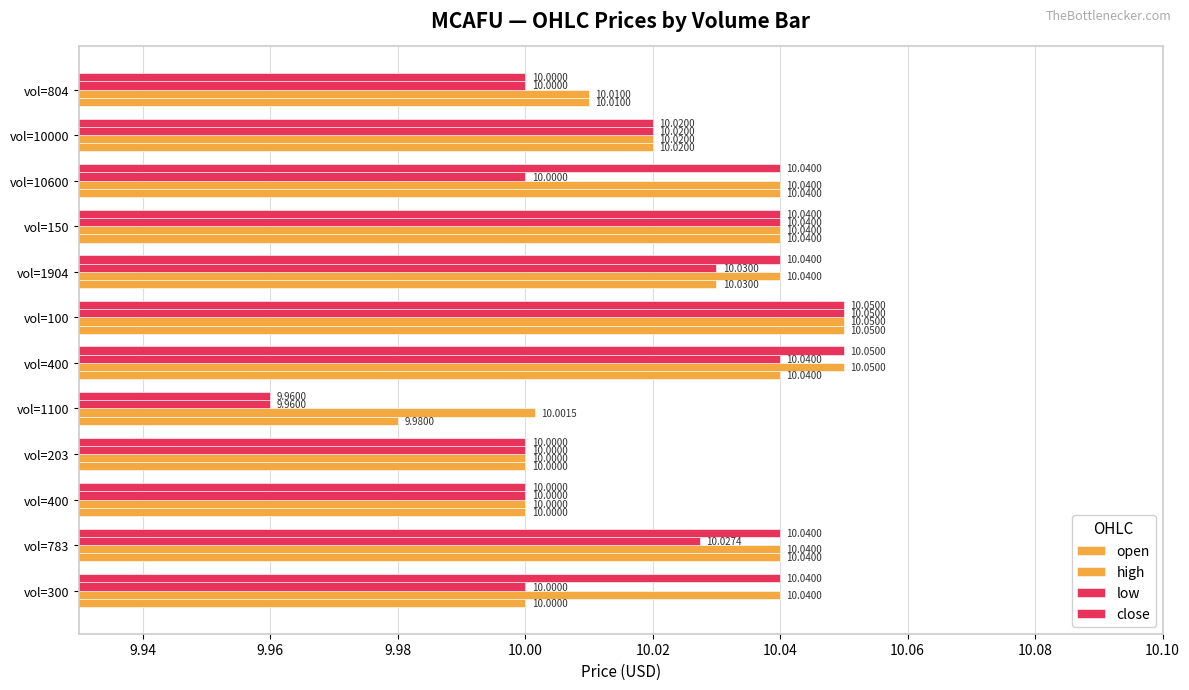

What is the sum of all open values?

120.2